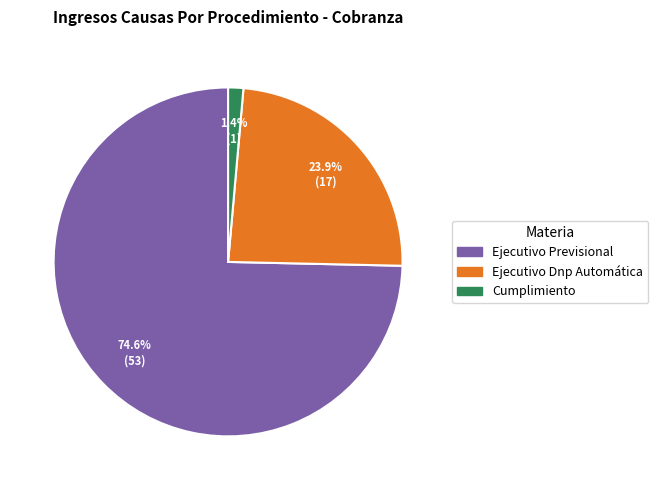

Is it true that Ejecutivo Dnp Automática is 24% of the pie?

True